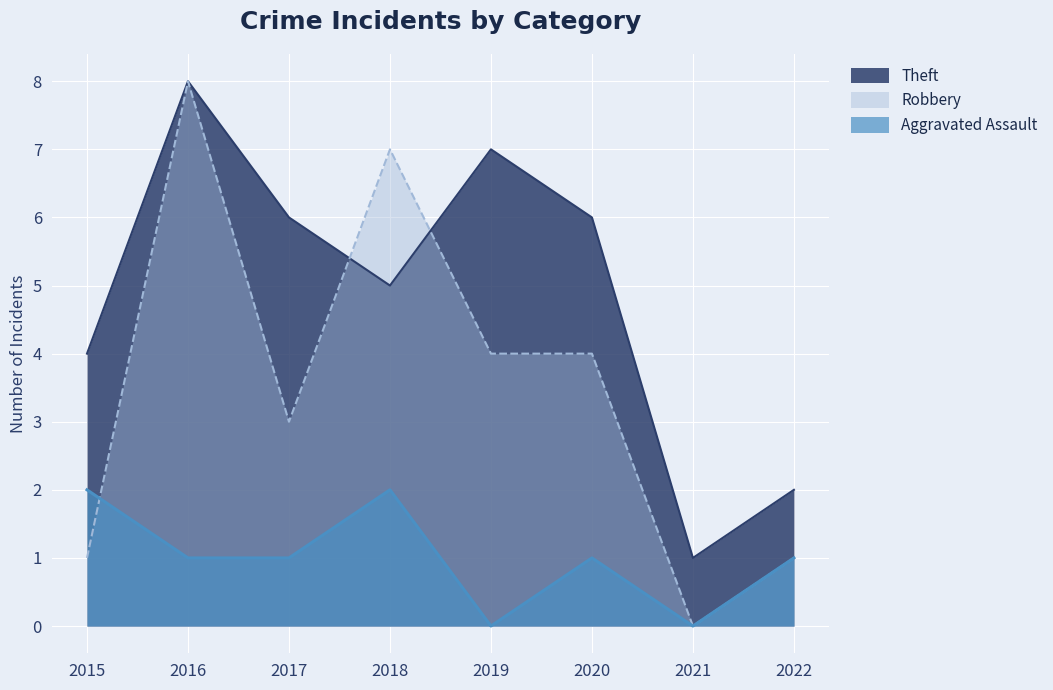

Reading left to right, what are all the values shown in this chart?

Aggravated Assault: 2015=2	2016=1	2017=1	2018=2	2019=0	2020=1	2021=0	2022=1
Robbery: 2015=1	2016=8	2017=3	2018=7	2019=4	2020=4	2021=0	2022=1
Theft: 2015=4	2016=8	2017=6	2018=5	2019=7	2020=6	2021=1	2022=2